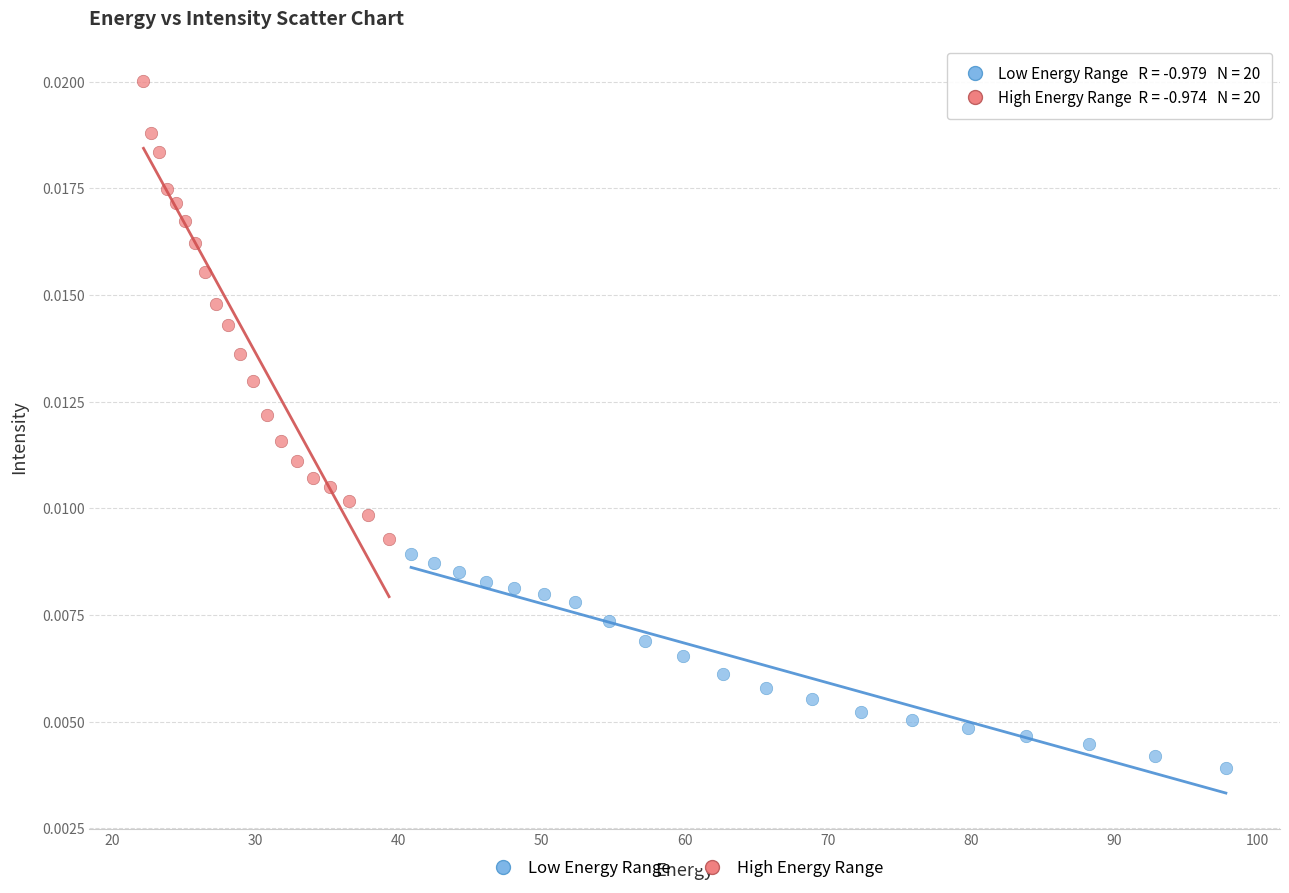

What are all the series names shown in the legend?

Low Energy Range, High Energy Range